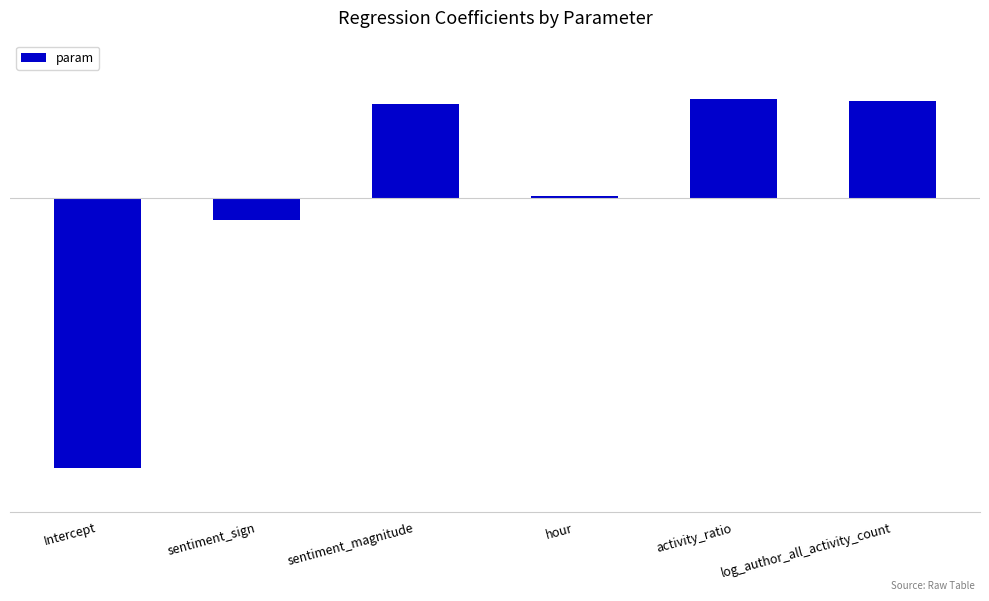

What is the difference between the maximum and minimum values?

1.9